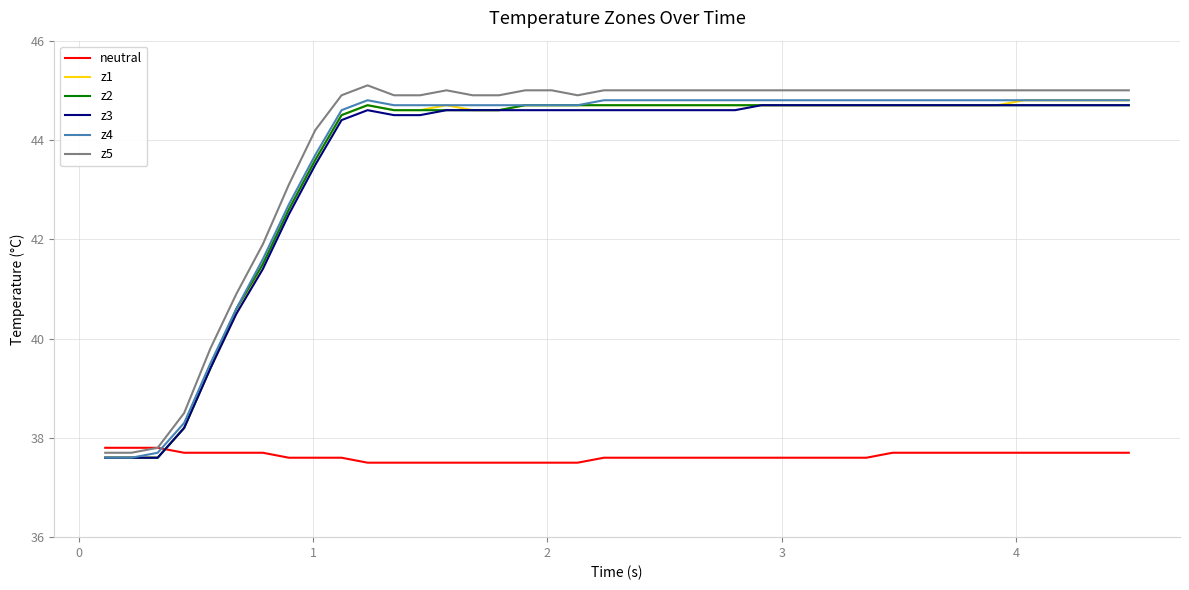

Which series ends up on top after the final intersection of z2 and neutral?

z2